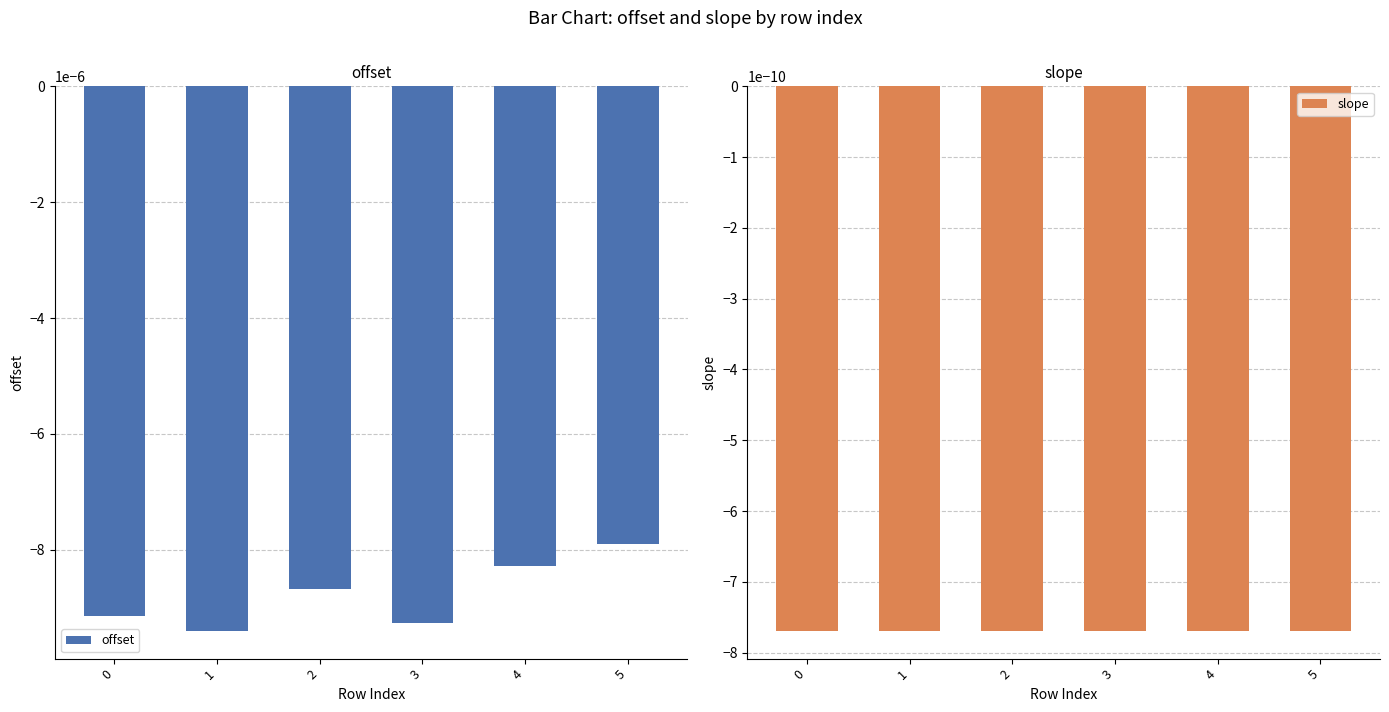

Where is offset nearest to the value 0?

5